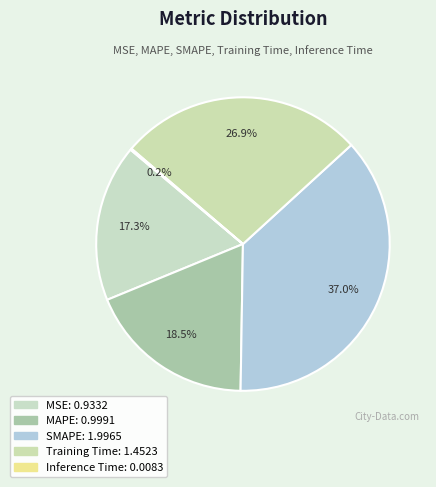

What percentage is the MSE slice, to the nearest percent?

17%